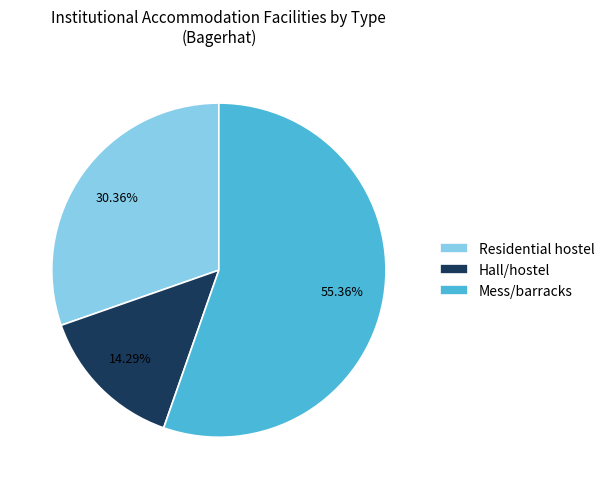

The Mess/barracks slice represents 44% of the pie. True or false?

False